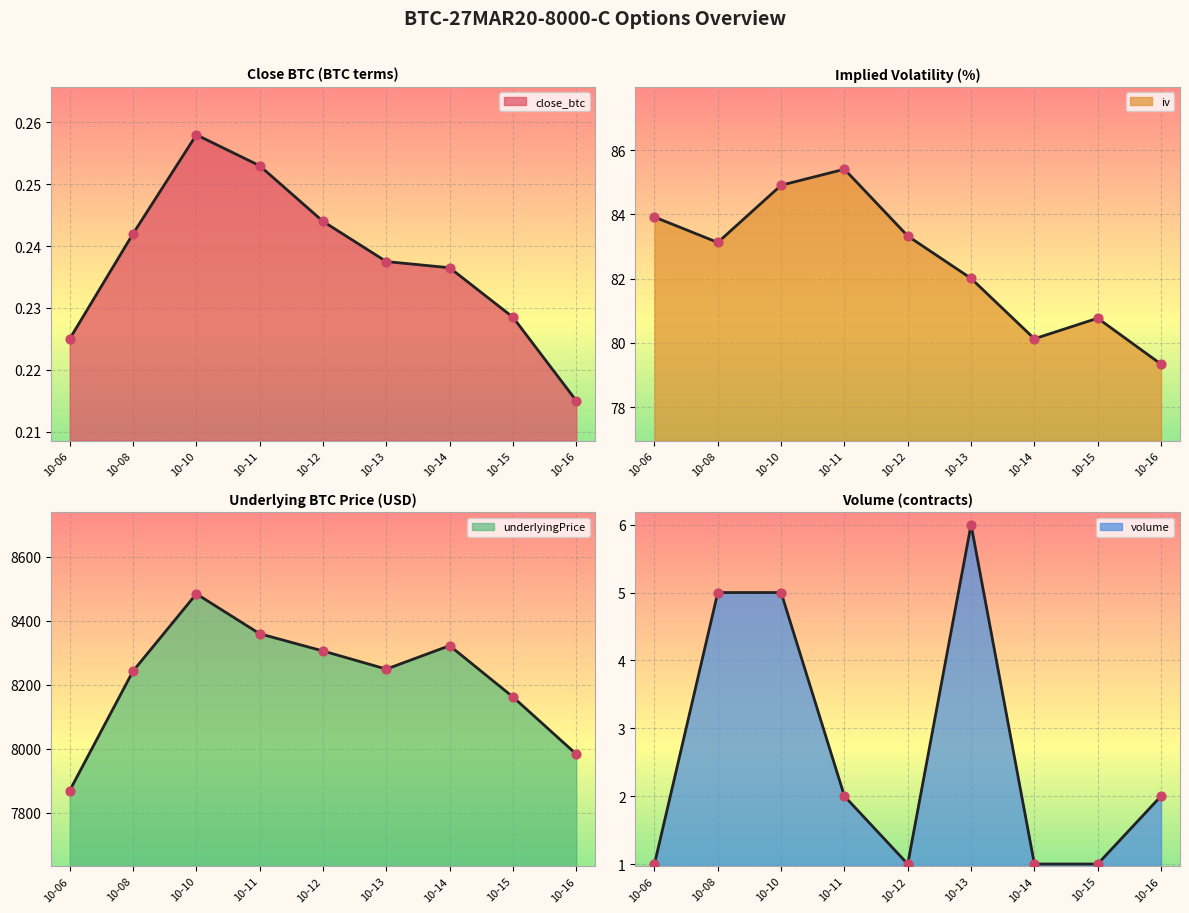

Which series reaches the maximum Y coordinate?

underlyingPrice